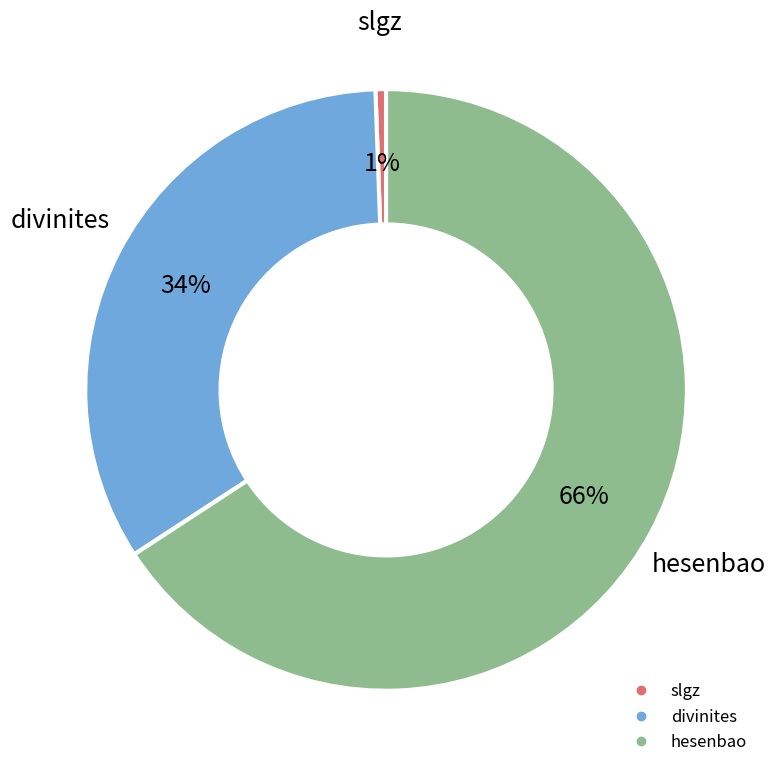

To the nearest percent, what is the average slice percentage?

33%